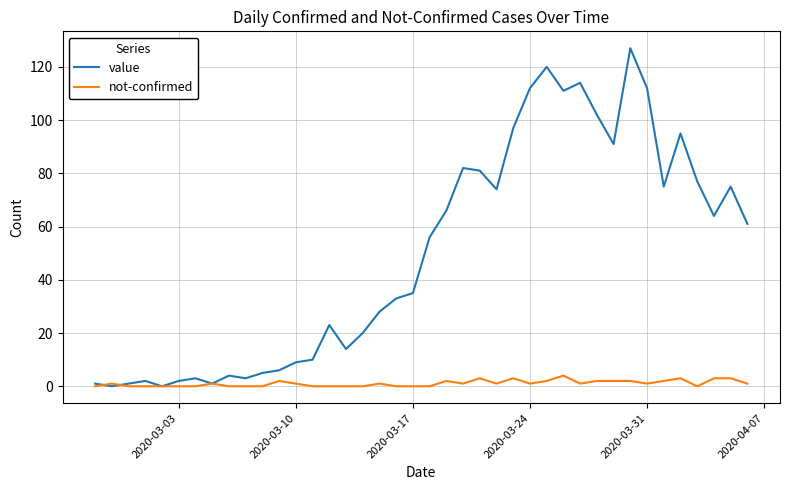

What are all the series names shown in the legend?

value, not-confirmed